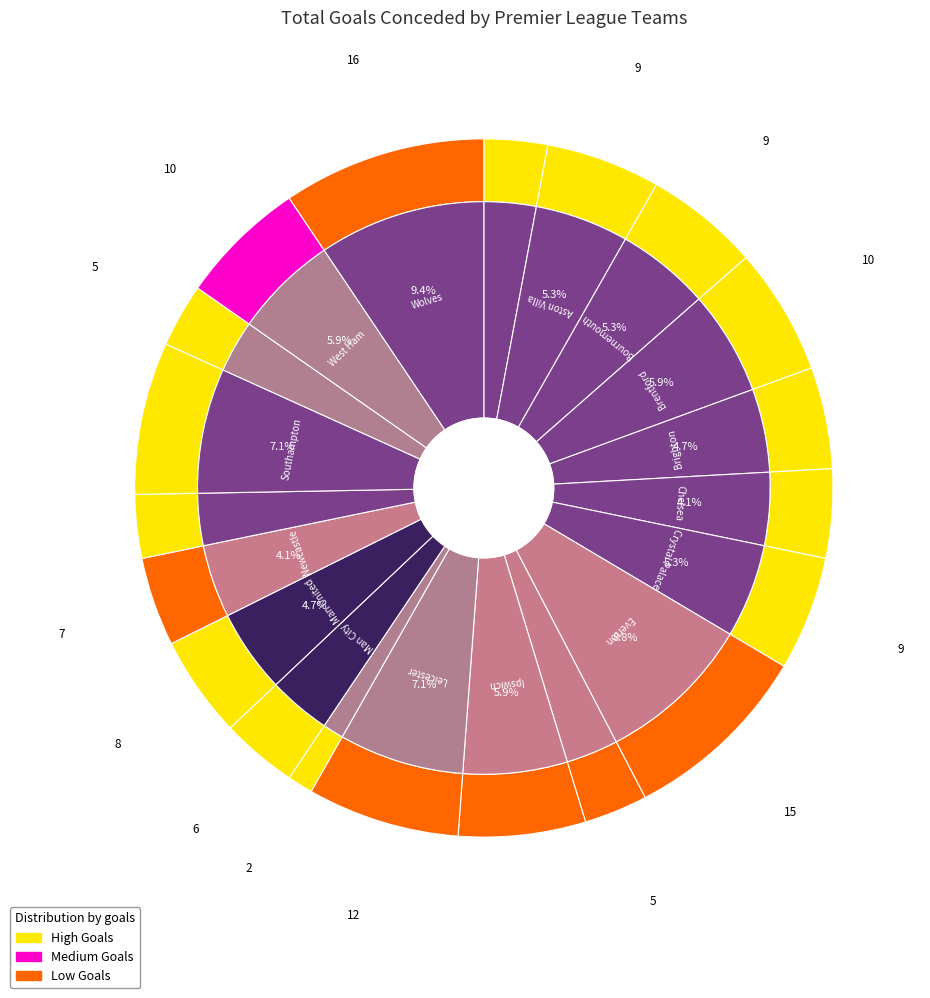

Rank the categories by value from lowest to highest.

Liverpool, Arsenal, Fulham, Nottm Forest, Tottenham, Man City, Chelsea, Newcastle, Brighton, Man United, Aston Villa, Bournemouth, Crystal Palace, Brentford, Ipswich, West Ham, Leicester, Southampton, Everton, Wolves